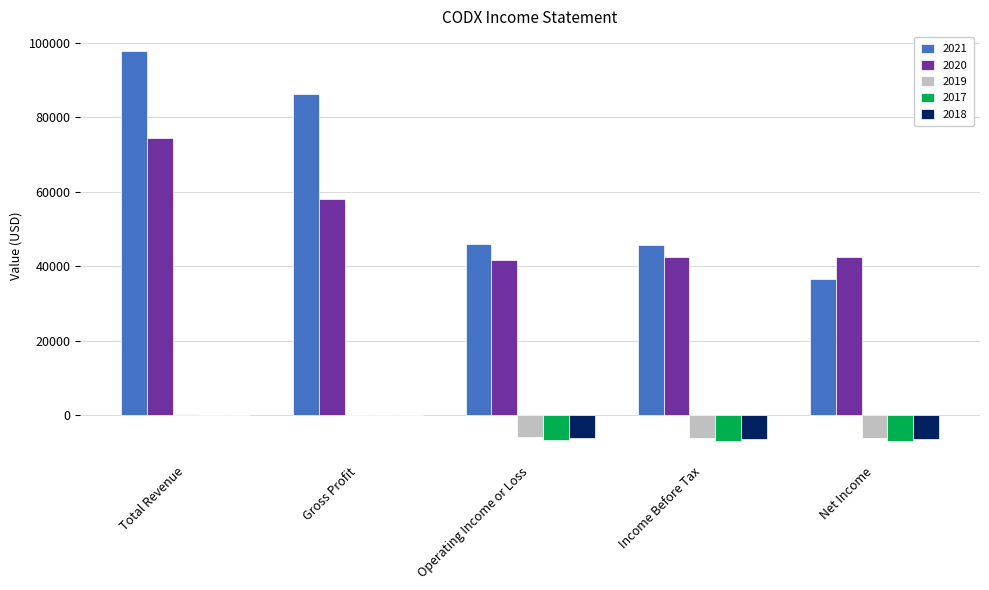

Which series has the largest total across all categories?

2021